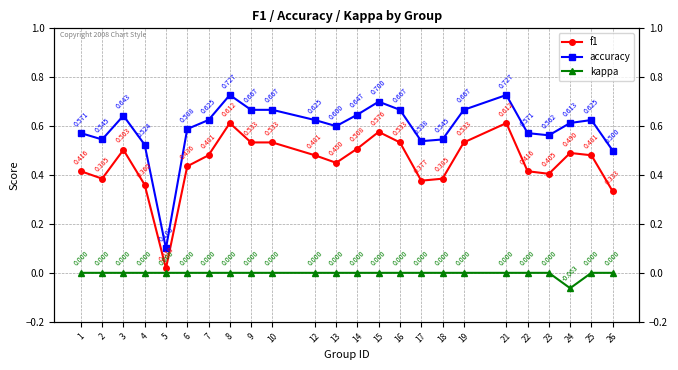

Where is the first local maximum for f1?

3